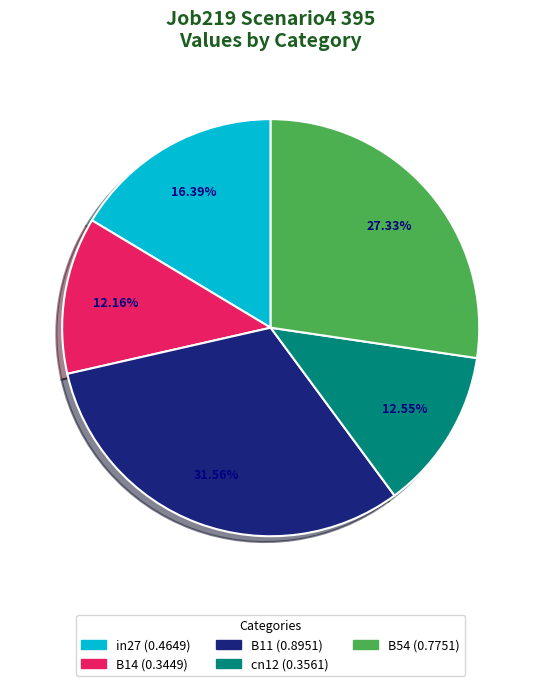

Which category has the biggest portion of the pie?

B11